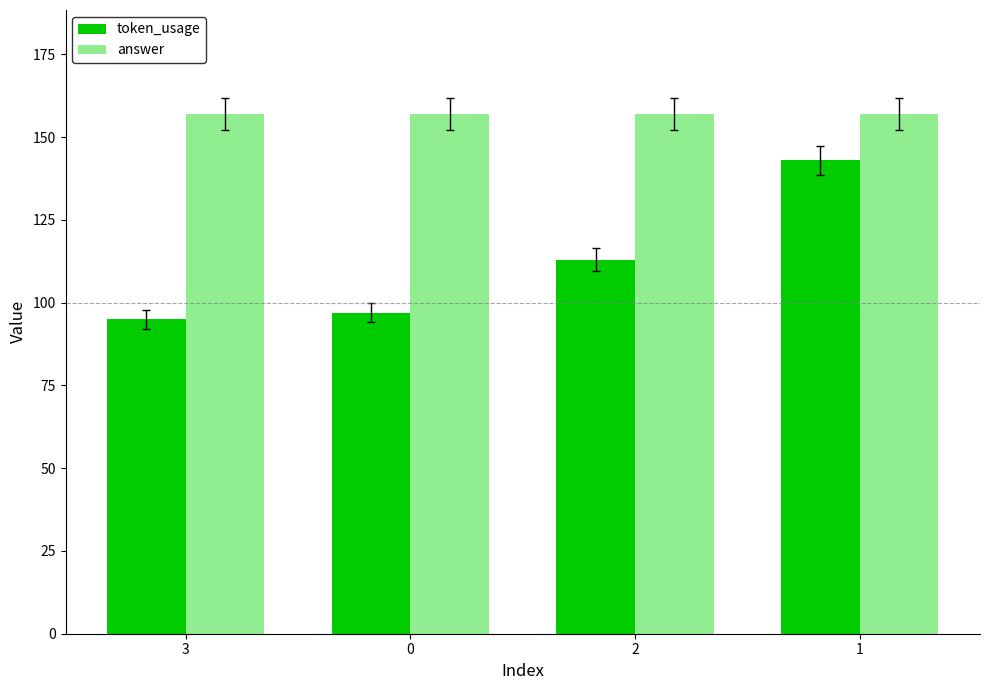

Which series has the widest spread of values?

token_usage